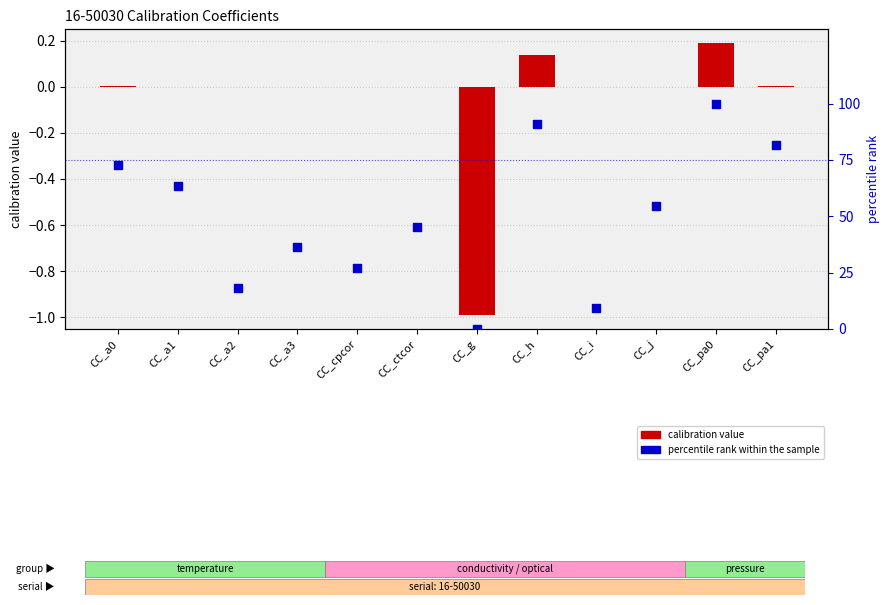

Which series reaches the minimum Y coordinate?

calibration value